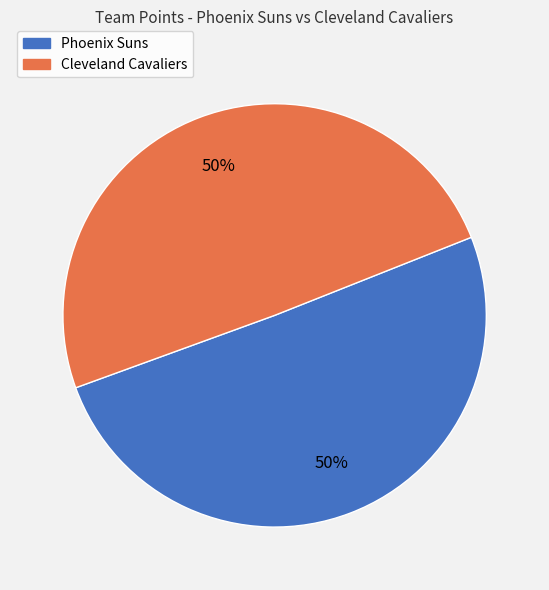

Combined, do Cleveland Cavaliers and Phoenix Suns account for over 50%?

Yes